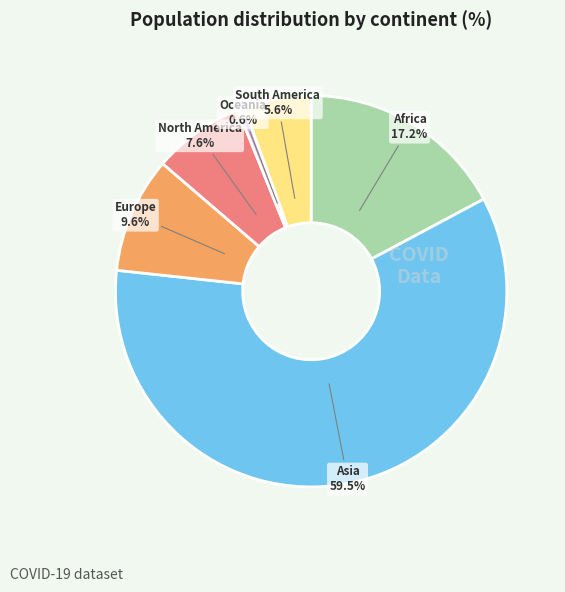

Does any single category account for the majority?

Yes